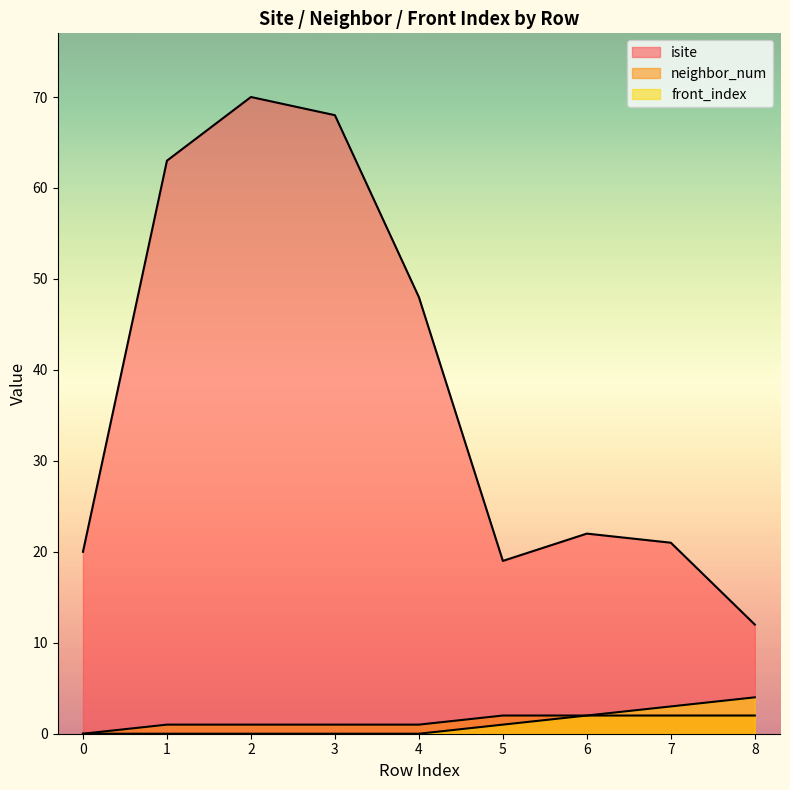

True or false: front_index has more than 0 points higher than both neighbors.

False